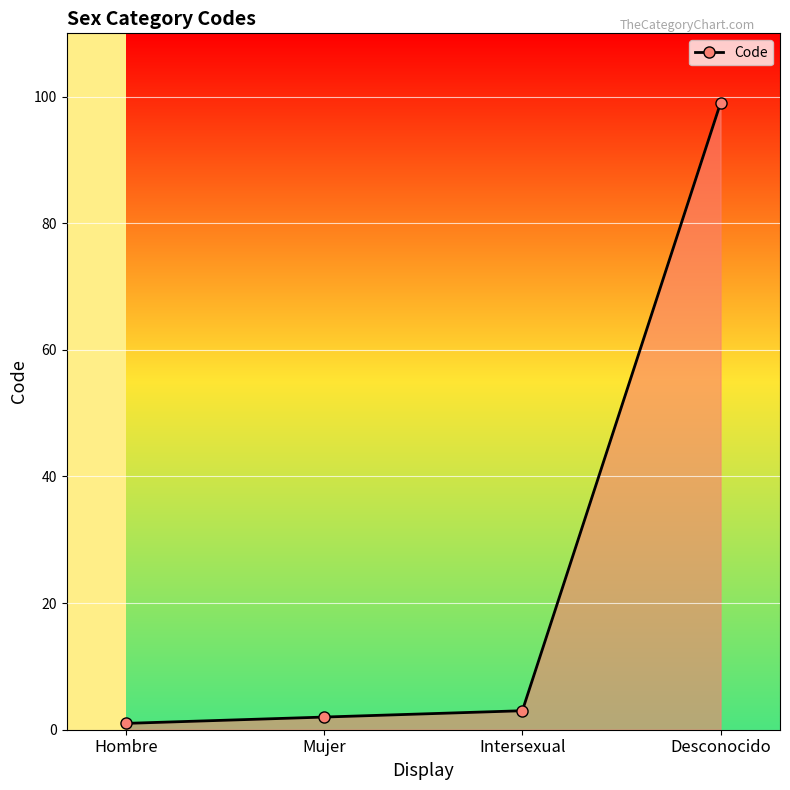

What value does the data have at Intersexual, to the nearest 5?

5